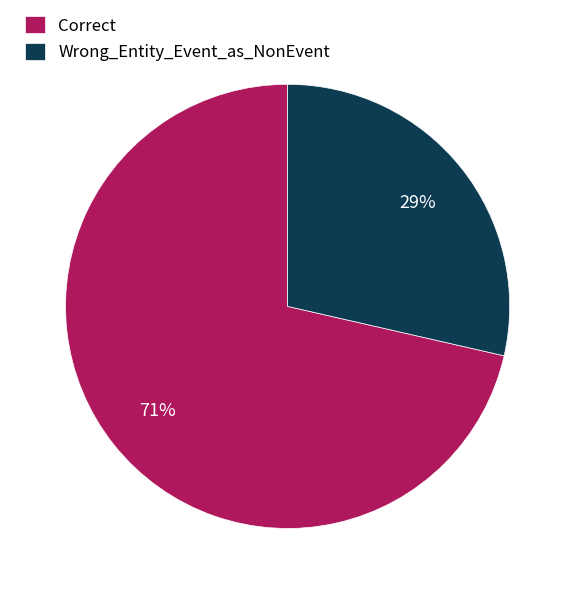

The Correct slice represents 58% of the pie. True or false?

False